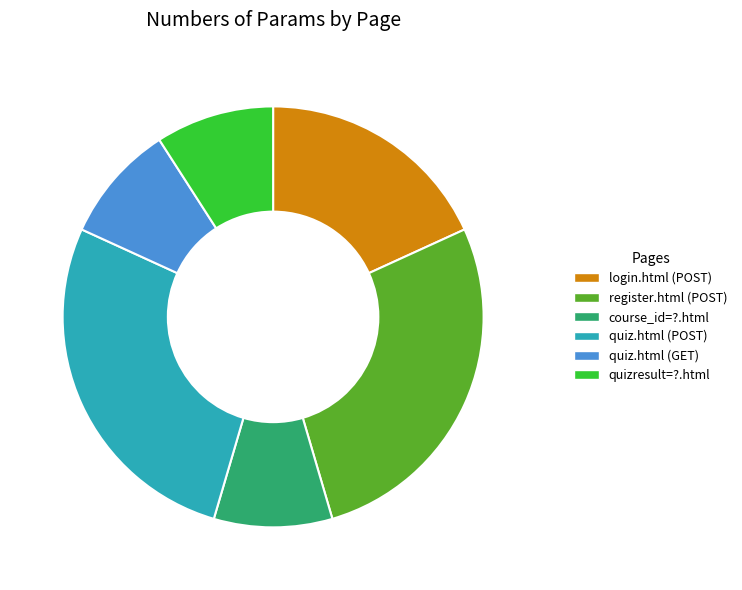

Is there a majority slice in this chart?

No